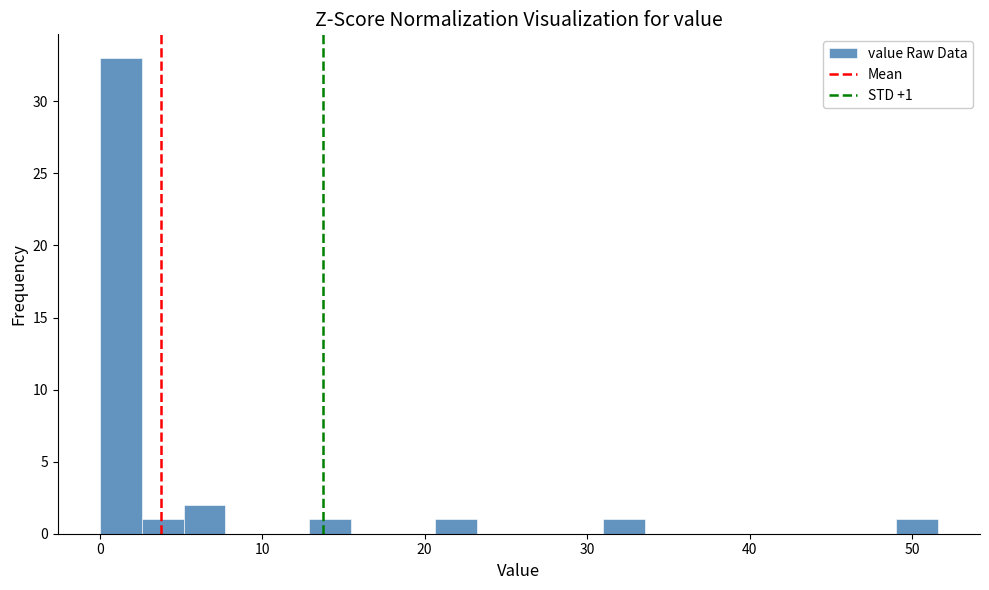

Read against the x-axis, roughly where is the centre of the tallest bar?

1